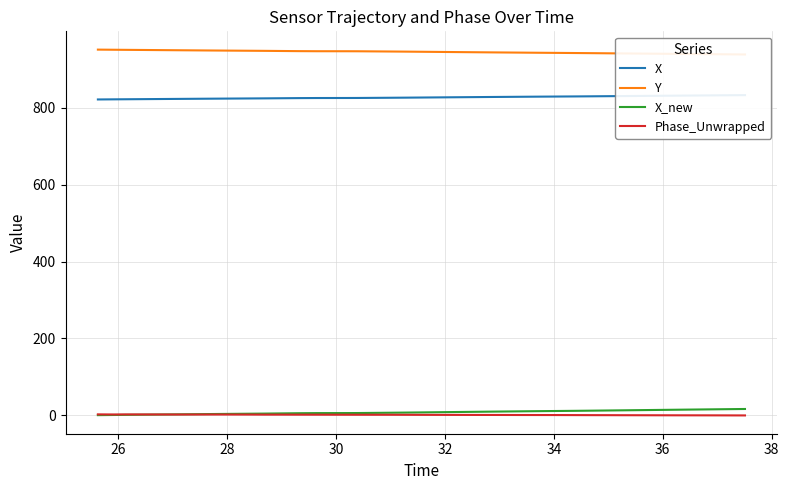

True or false: X and Y intersect in this chart.

False